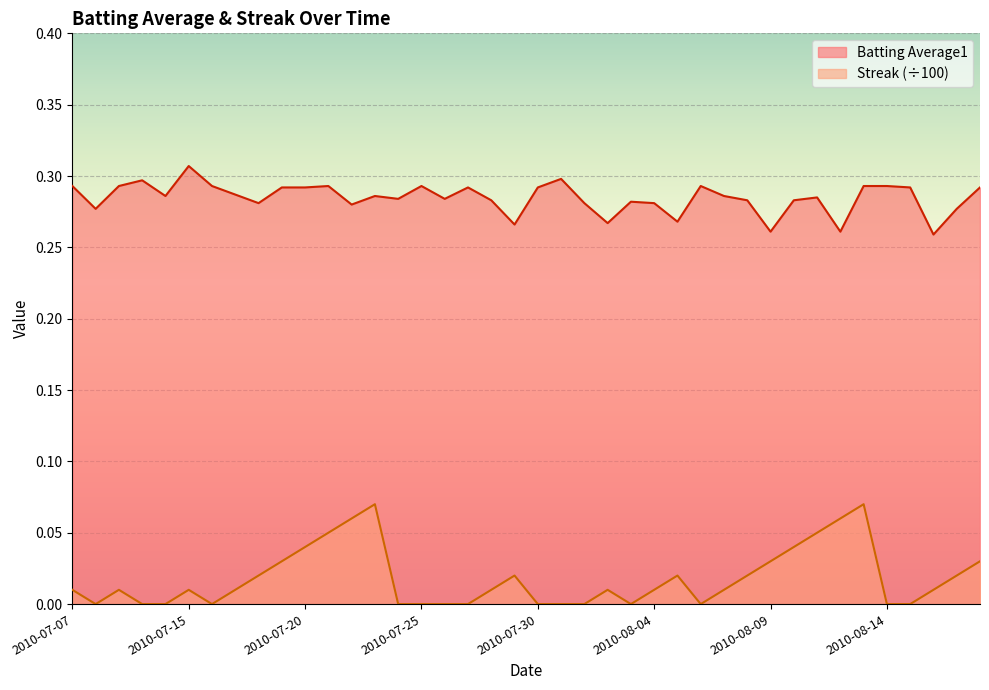

Which series has the widest spread of values?

Streak (÷100)